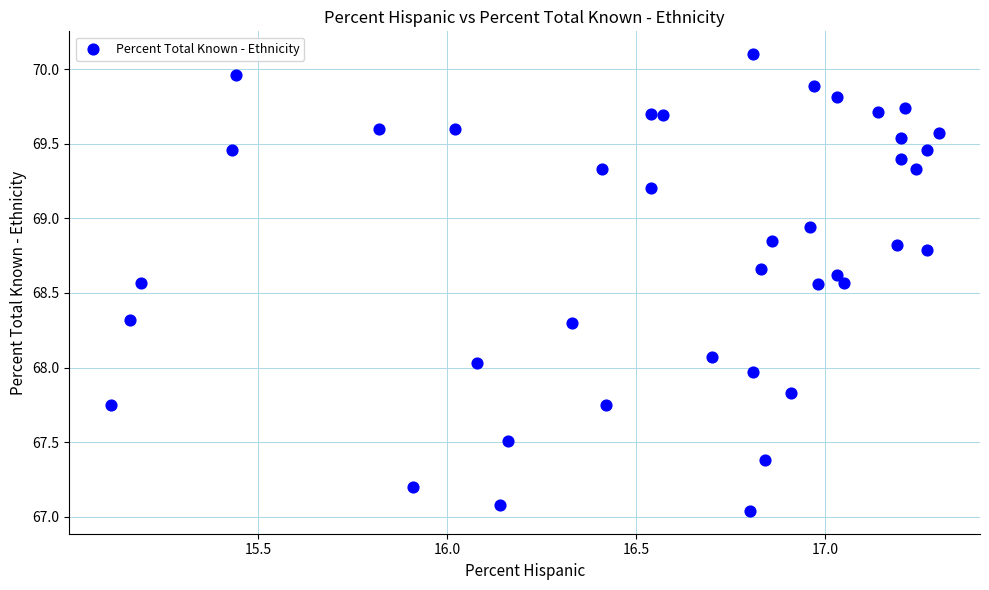

What is the range of X values (max minus min)?

2.2